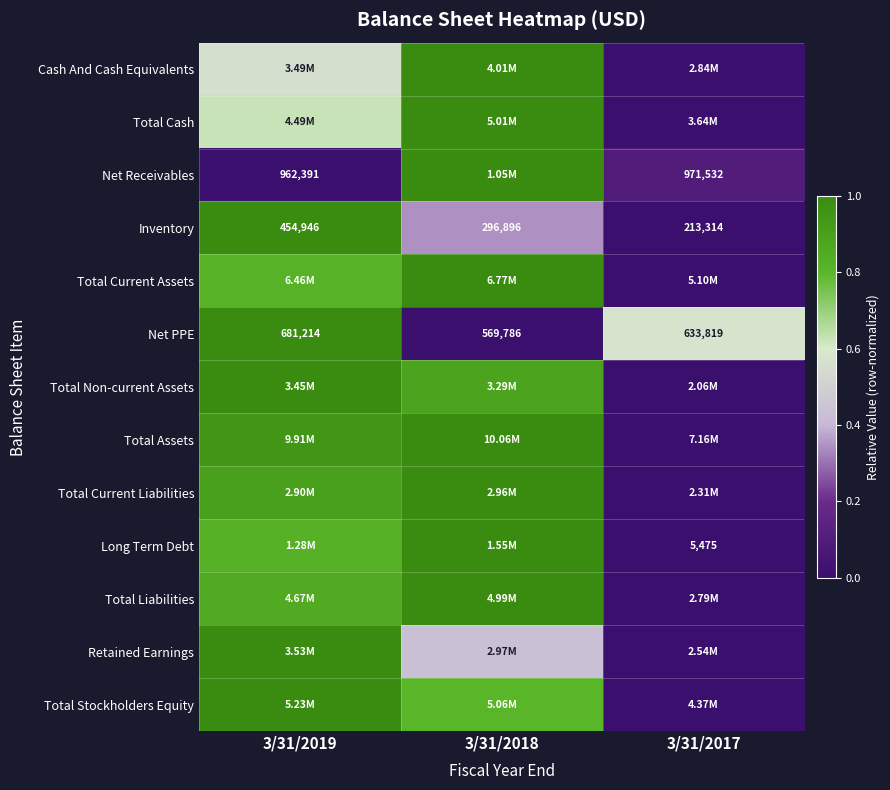

At which label is Net Receivables closest to 0?

3/31/2019